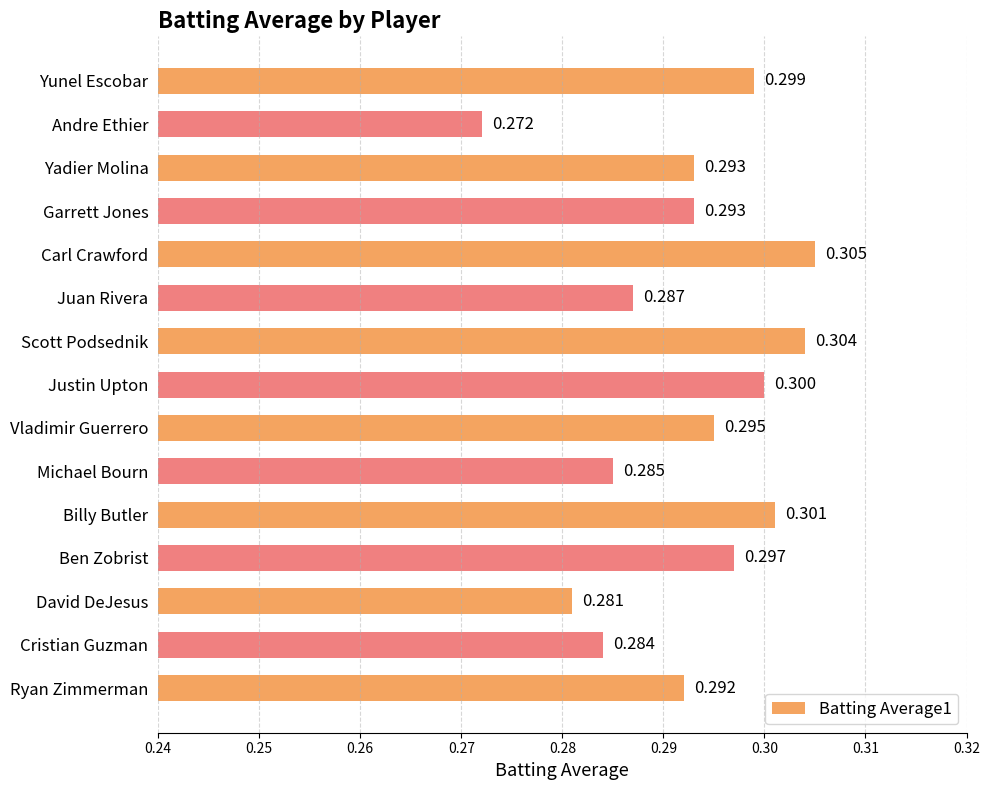

At which label is the value closest to 0?

Andre Ethier